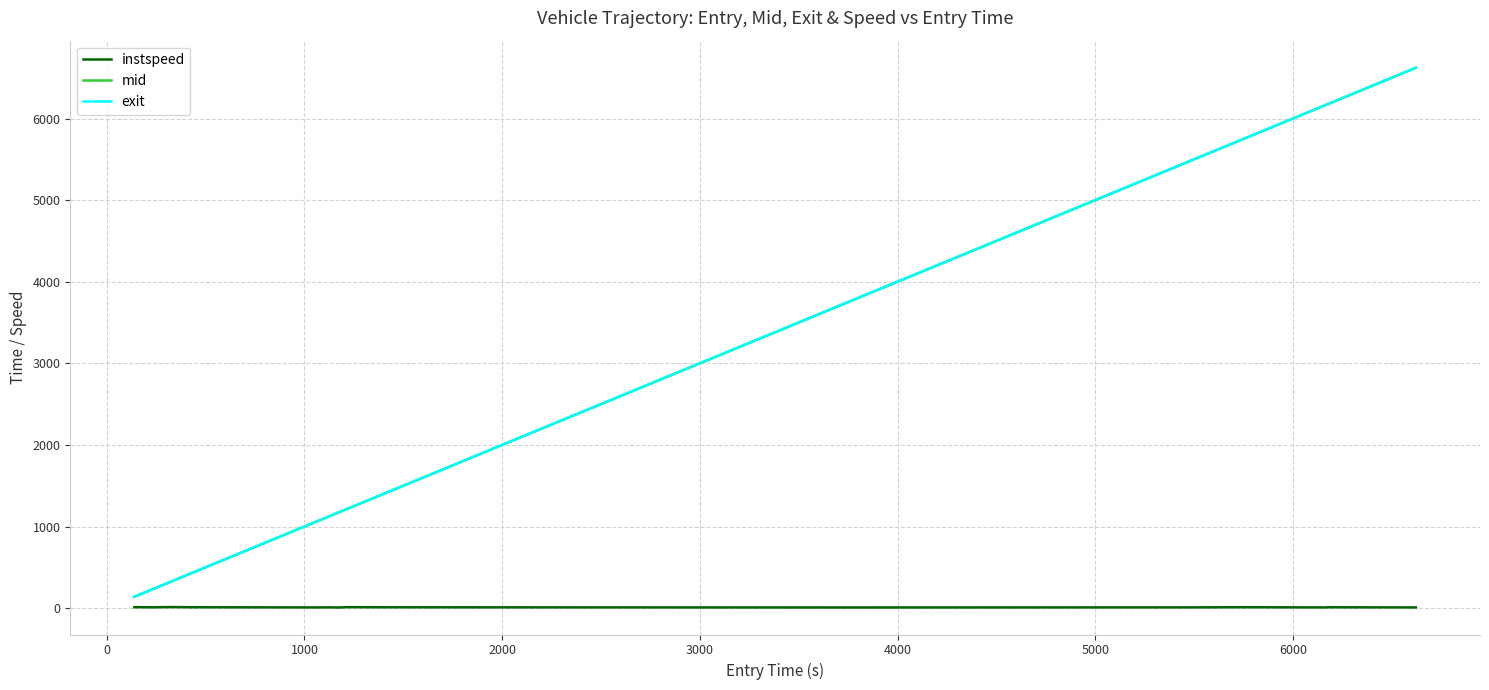

How many values in the mid series are below 1223?

9